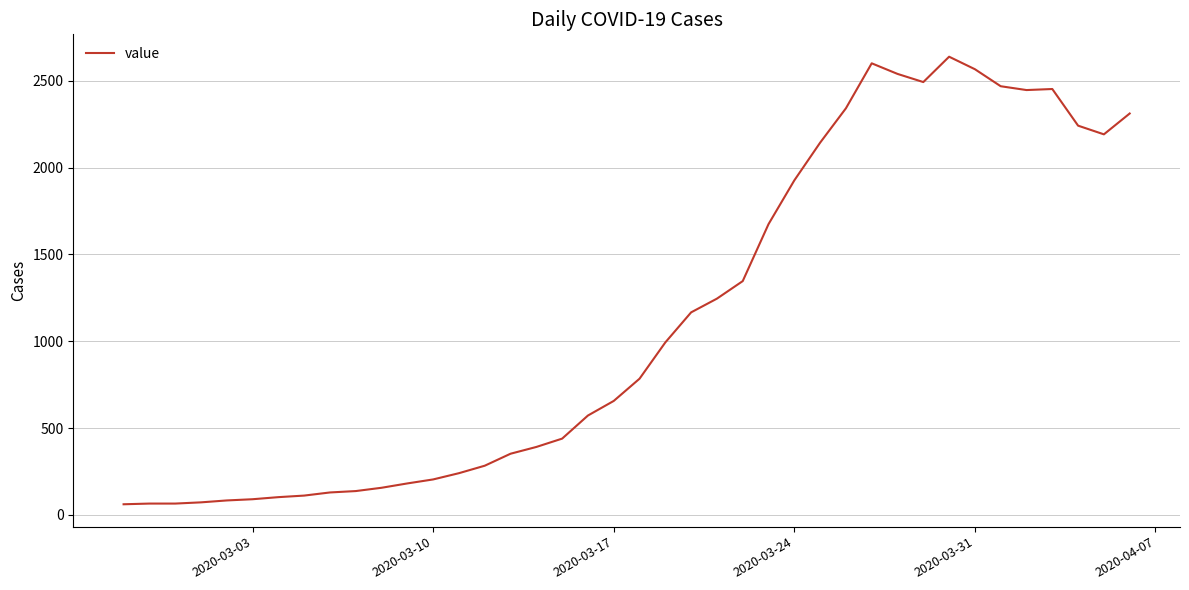

What is the greatest value displayed?

2638